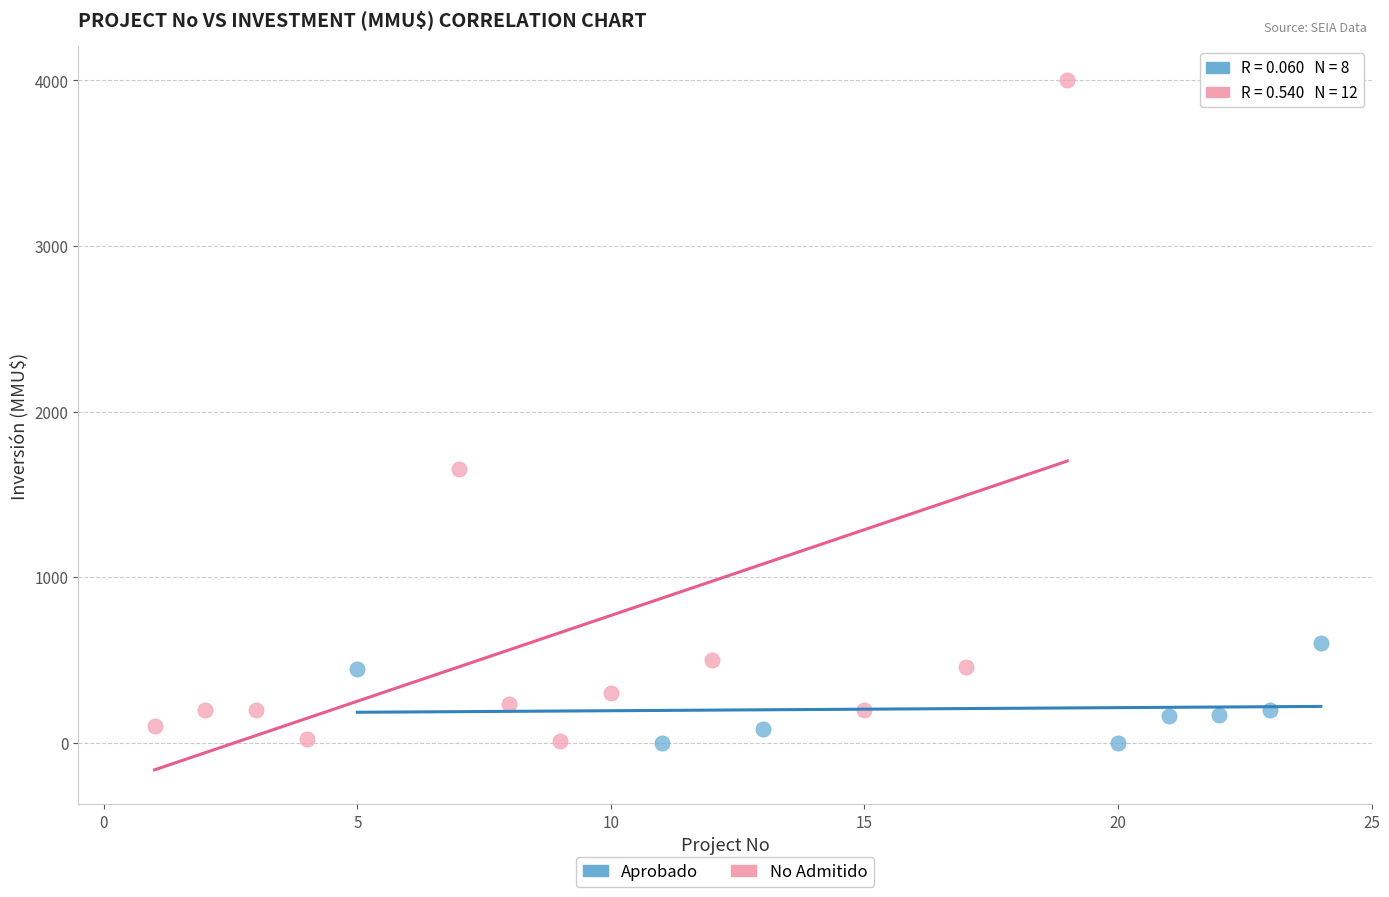

Which series has the largest Y range (max minus min)?

No Admitido